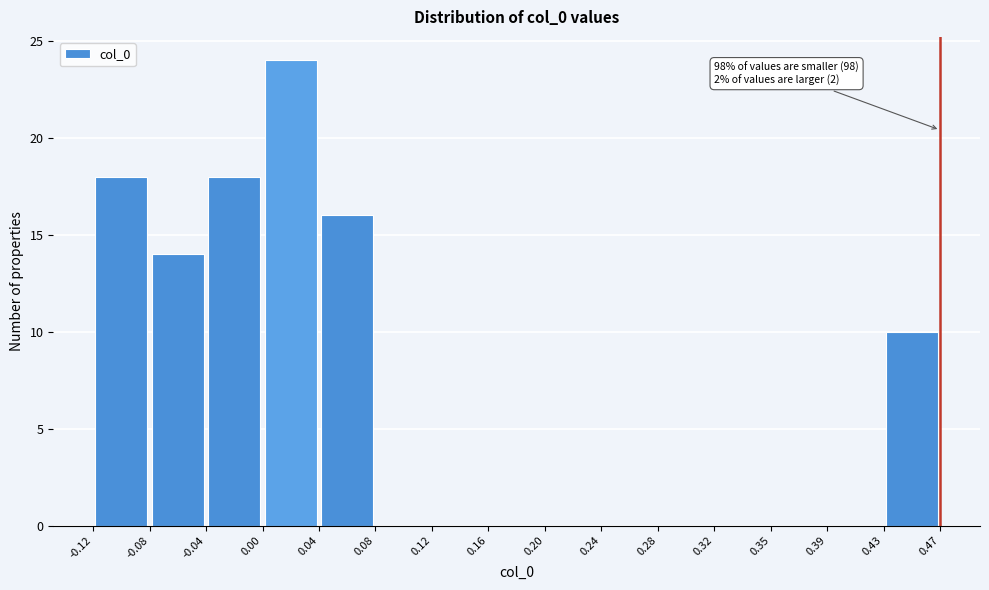

Which range on the x-axis has the tallest bar?

0.00 to 0.04